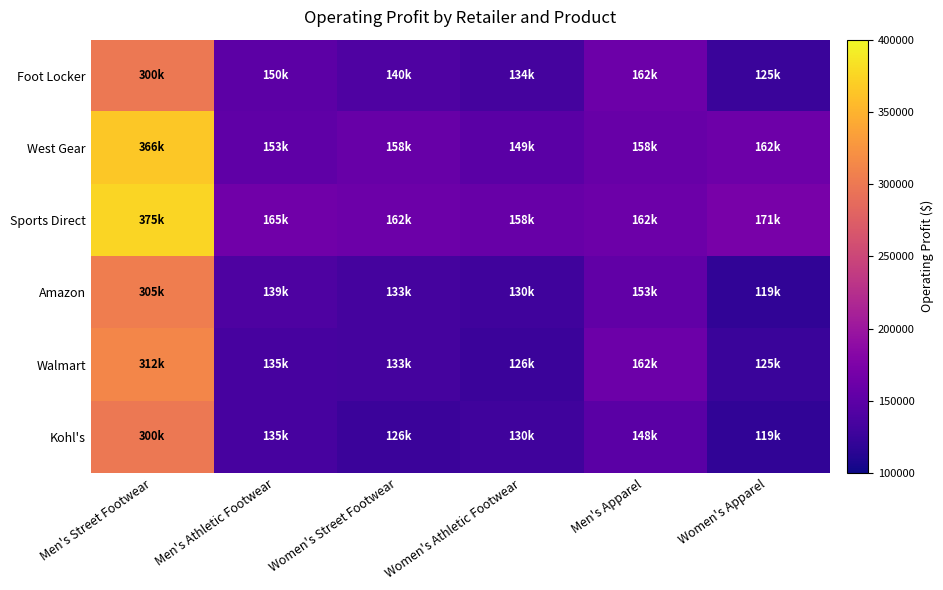

Which has a higher value, Women's Street Footwear or Men's Street Footwear?

Men's Street Footwear